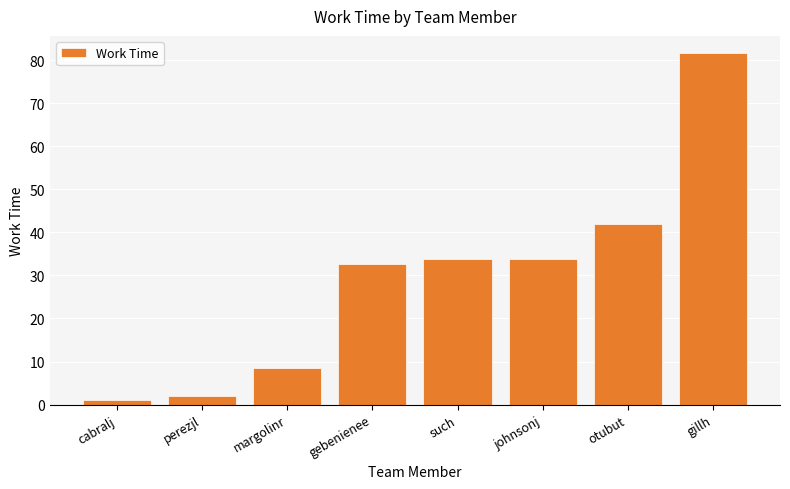

Is it true that the value at gillh is 116.4?

False